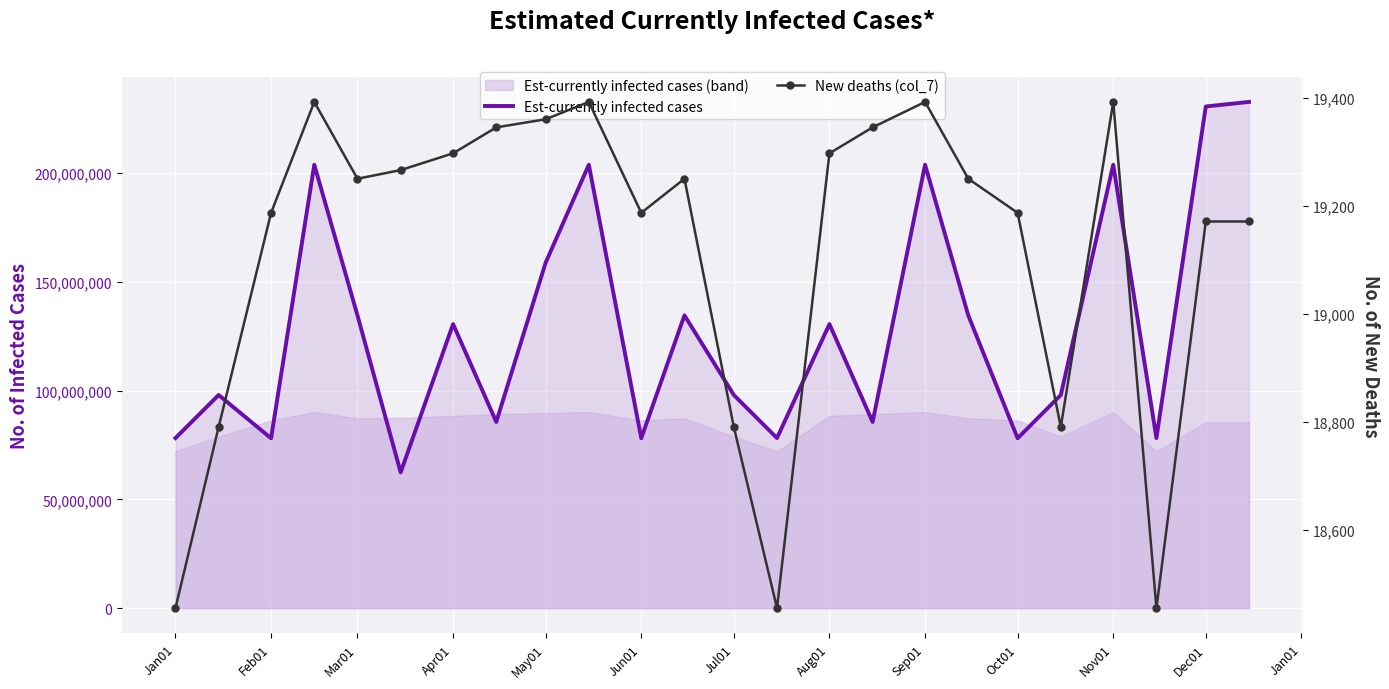

What is the sum of the New deaths (col_7) values at Oct01 and Nov01?

38579